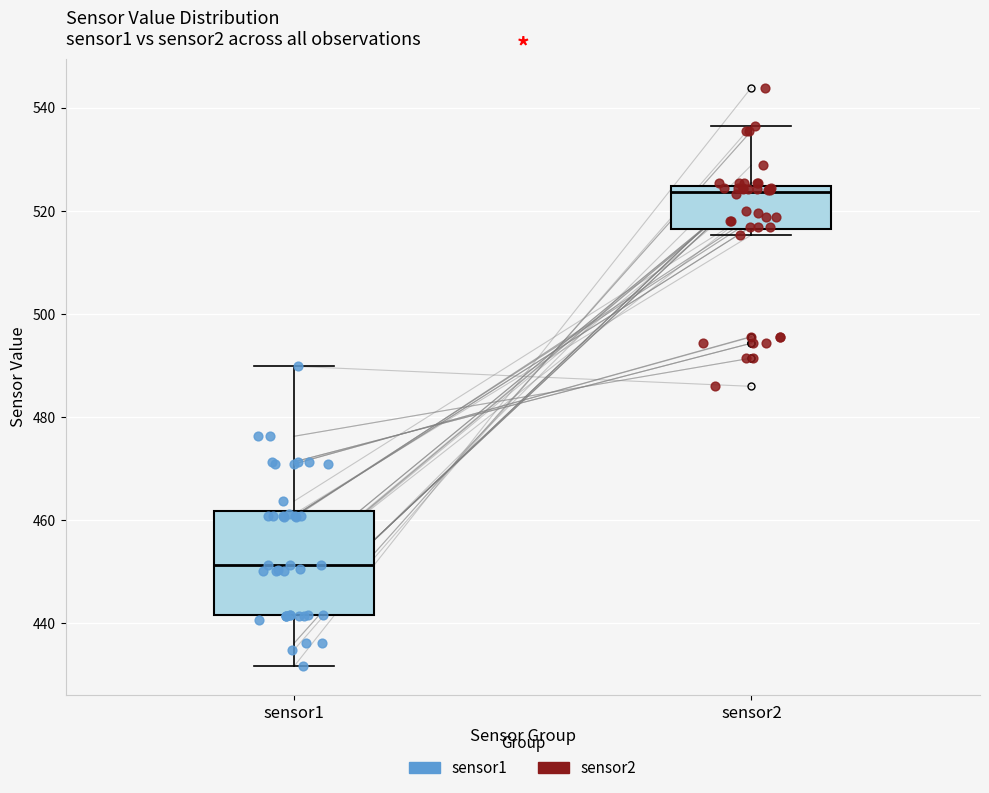

Reading left to right, transcribe this box plot: for each box, give where its median line is, the range the box spans, and where its two whiskers end, as read against the y-axis. The values are not printed on the chart, so give them approximately, as read against the axis.

sensor1: median 452, box 442 to 462, whiskers 432 to 490
sensor2: median 524 (just below the box's upper edge), box 516 to 524, whiskers 516 (just below the box's lower edge) to 536